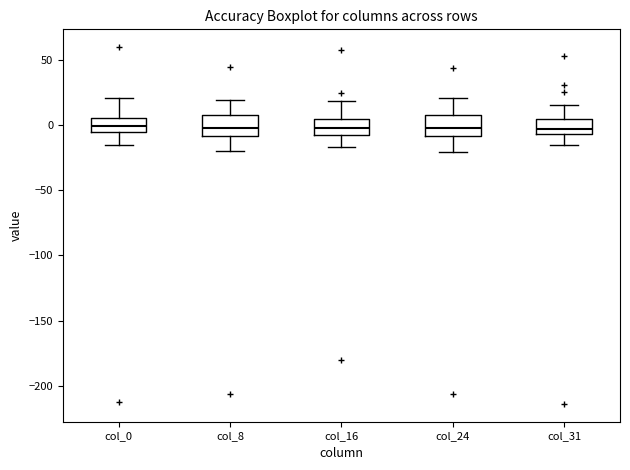

Reading left to right, read every box against the y-axis: the position of its median line, the range the box covers, and the ends of its whiskers. The values are not printed on the chart, so give them approximately, as read against the axis.

col_0: median 0, box -5 to 5, whiskers -15 to 20
col_8: median -5, box -10 to 10, whiskers -20 to 20
col_16: median 0, box -10 to 5, whiskers -15 to 20
col_24: median 0, box -10 to 10, whiskers -20 to 20
col_31: median -5 (just above the box's lower edge), box -5 to 5, whiskers -15 to 15